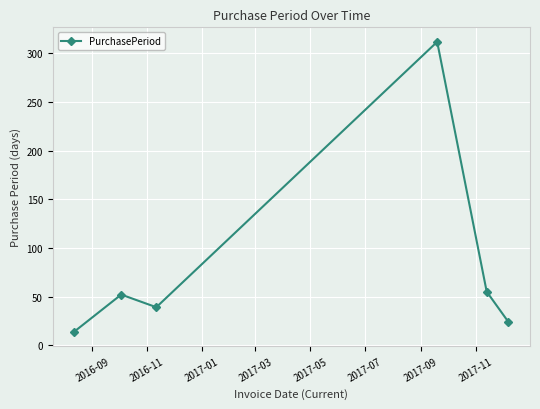

Count the number of data series in this chart.

1